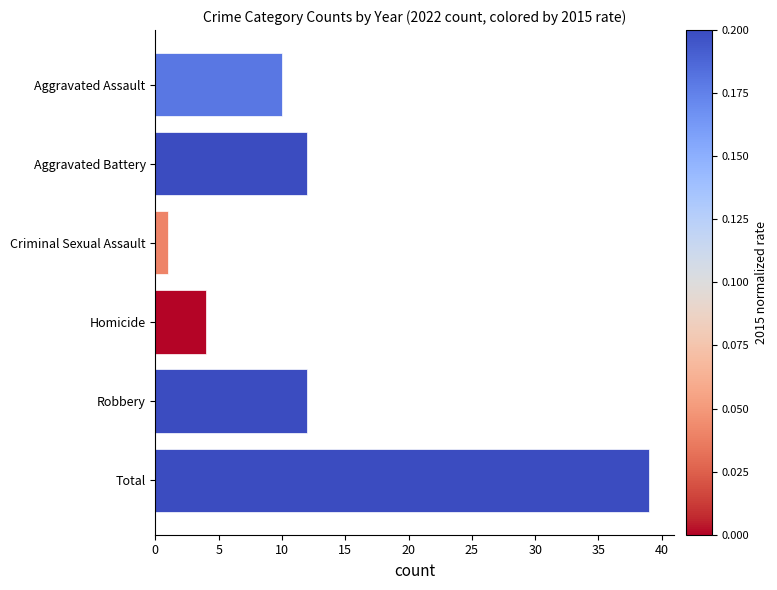

The chart shows a value of 15 at Aggravated Assault. True or false?

False